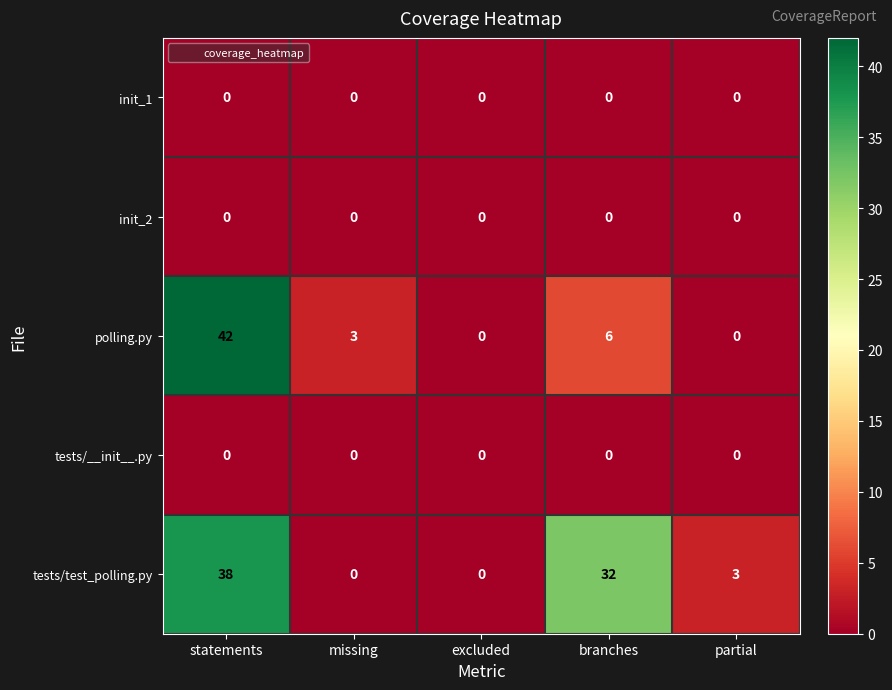

What is the total value across all series at missing?

3